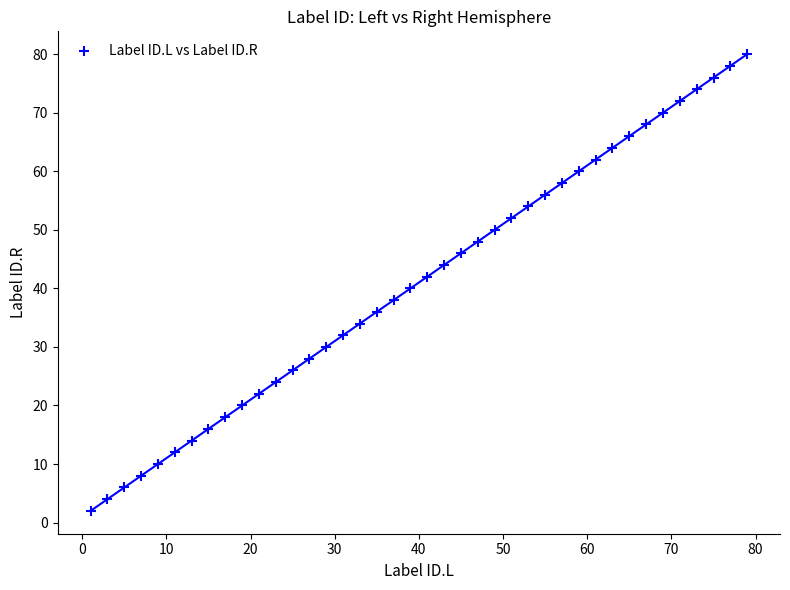

What is the range of Y values (max minus min)?

78